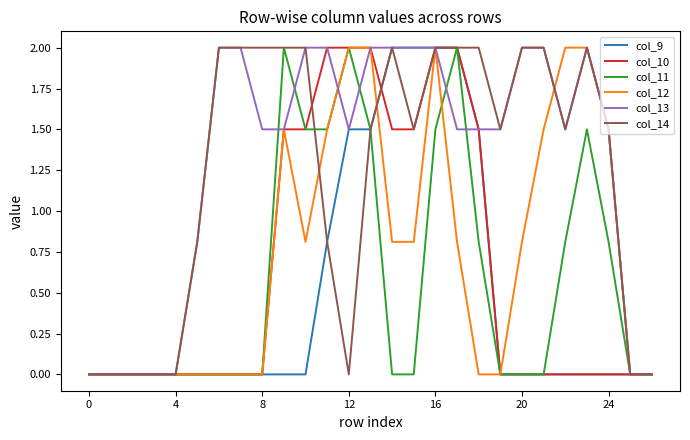

What is the greatest value displayed?

2.0